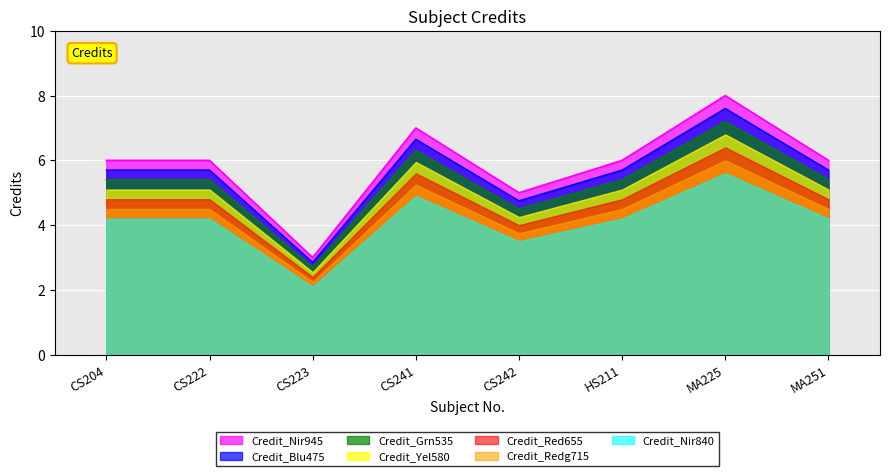

What is the difference between the maximum and second lowest values in the Credit_Red655 series?

2.4